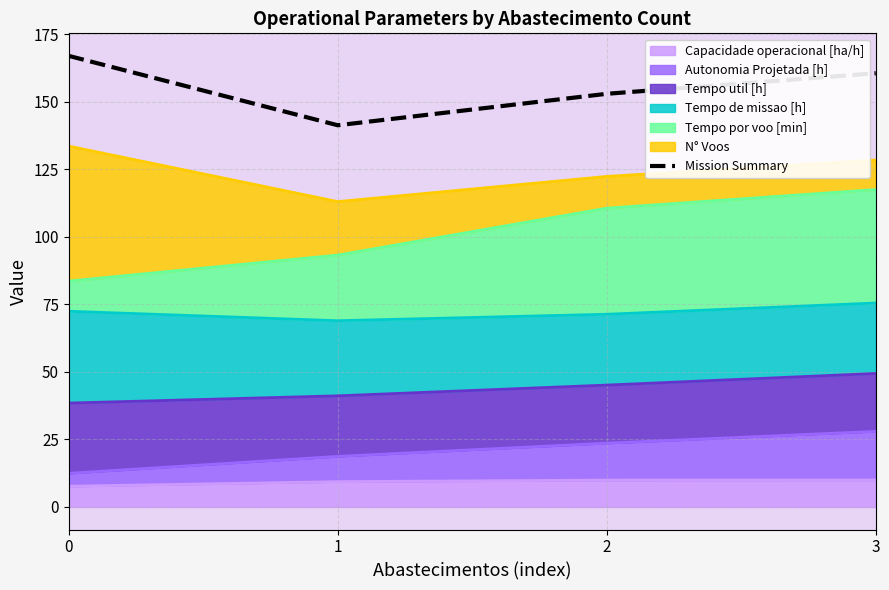

List the labels in order of value, largest first.

0, 3, 2, 1